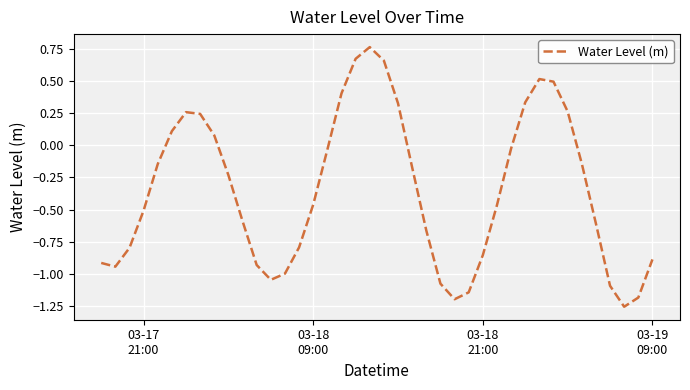

What is the difference between the maximum and minimum values?

2.0